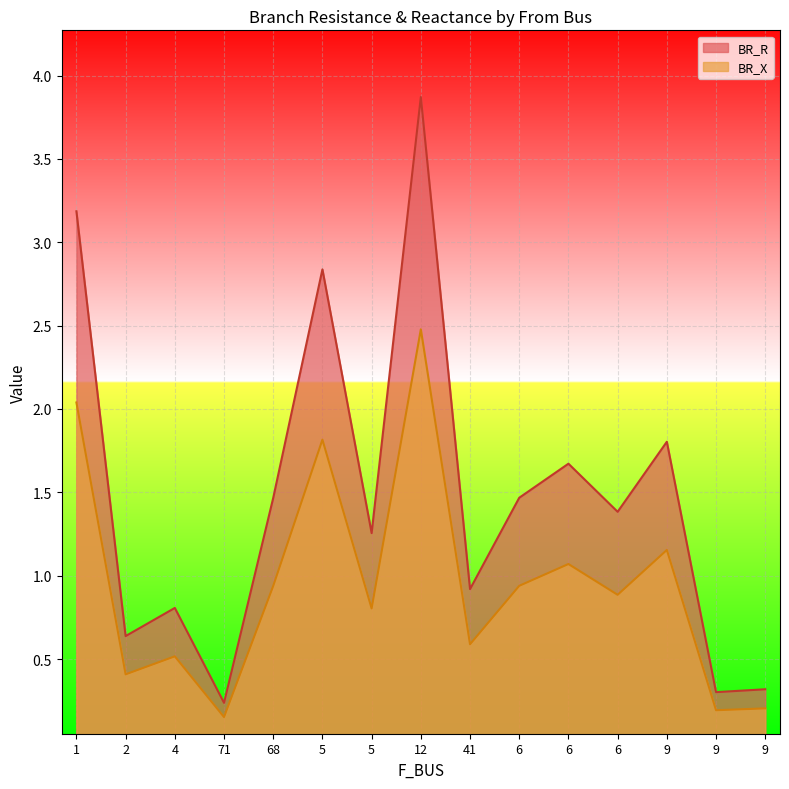

How many series are shown in this chart?

2